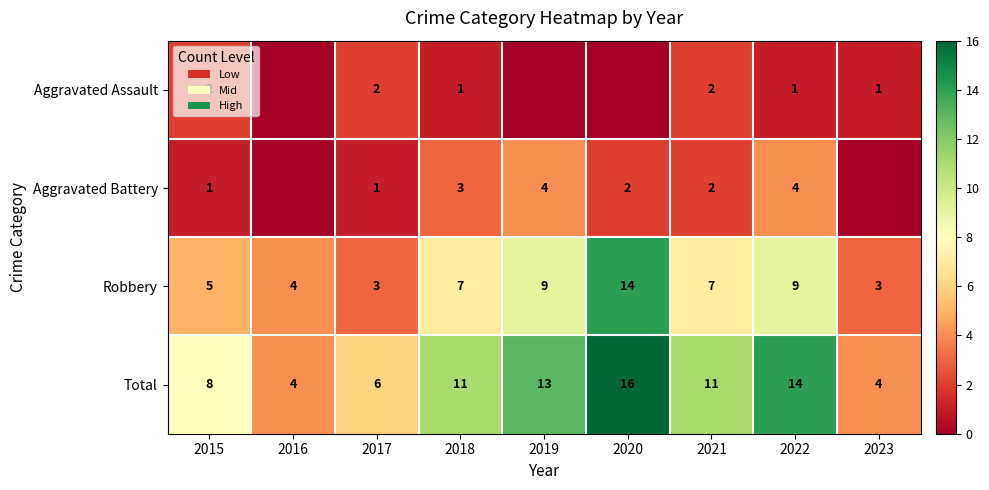

Which category has the highest value in the Robbery series?

2020